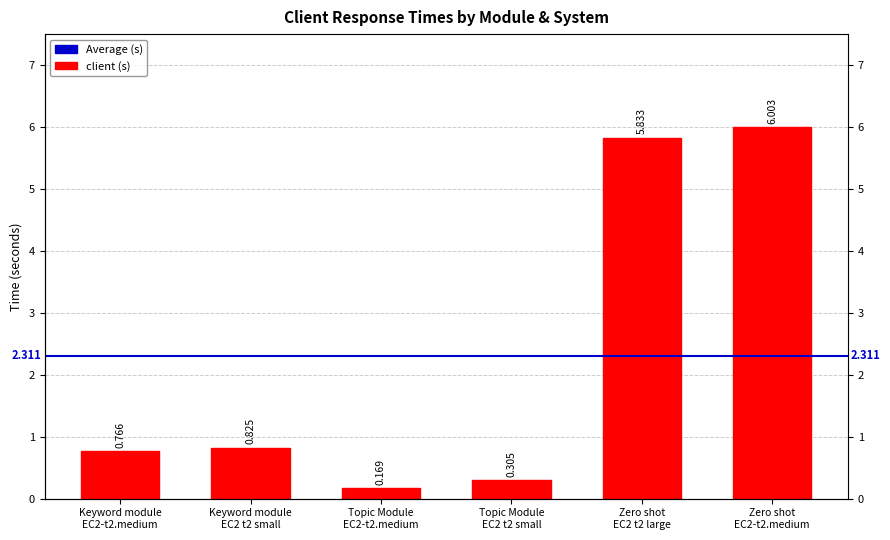

The chart shows a value of 9.3 at Zero shot
EC2-t2.medium. True or false?

False